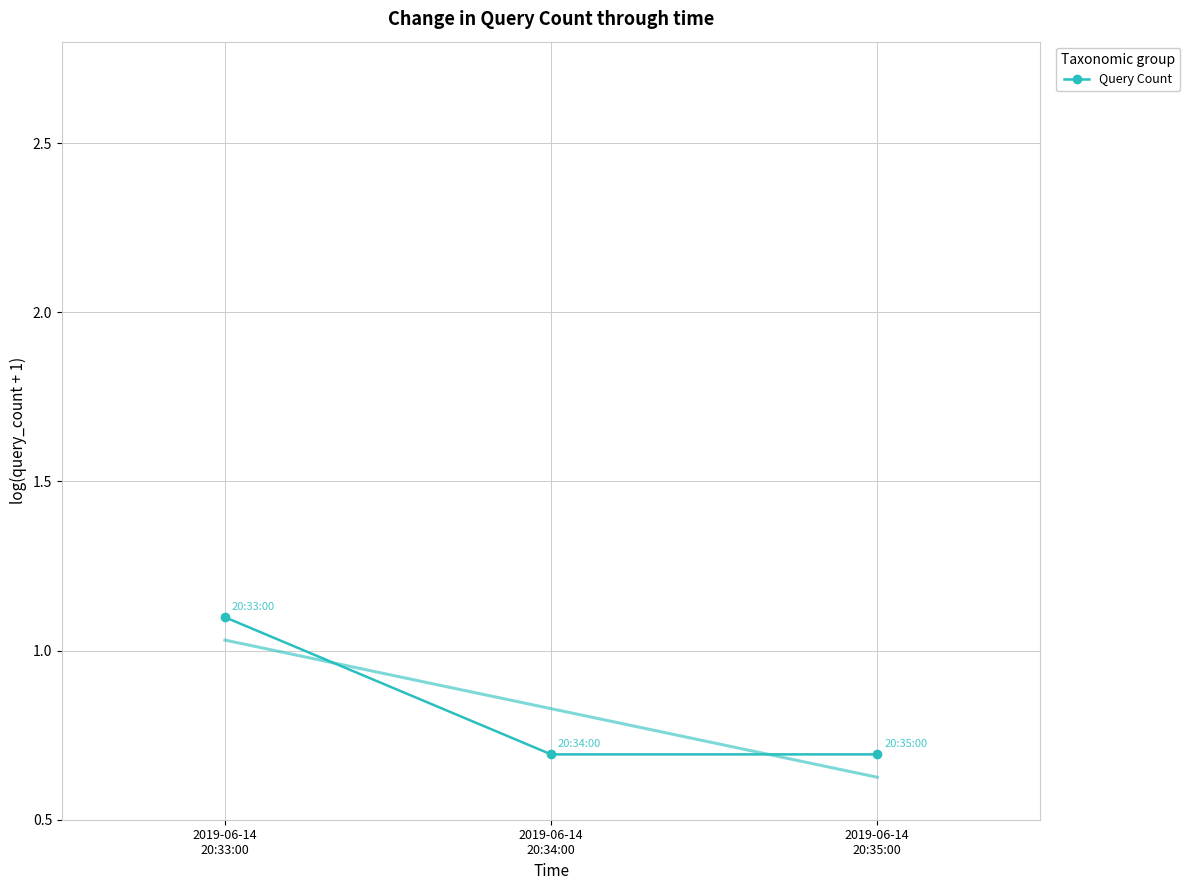

Which category has the lowest value across all series?

2019-06-14
20:34:00